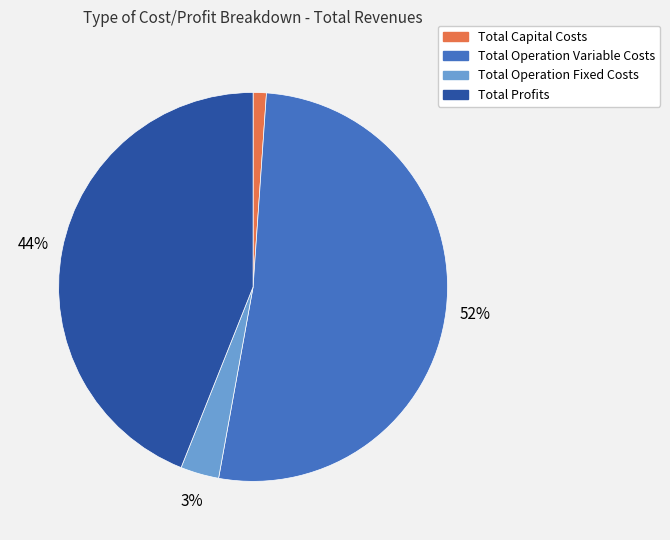

Approximately how many times larger is the value at Total Operation Variable Costs compared to Total Profits?

1.2